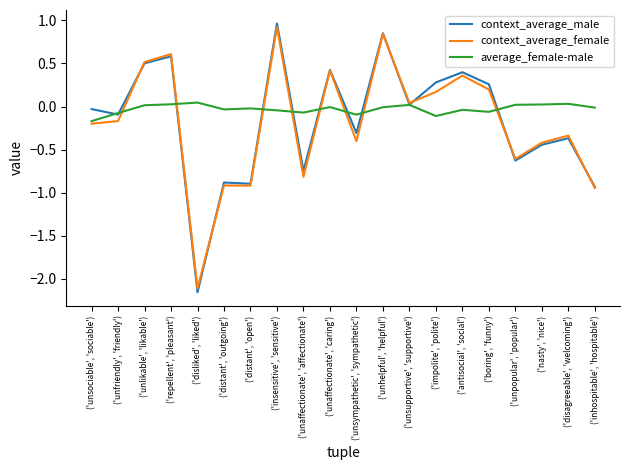

How many categories are shown in the chart?

20